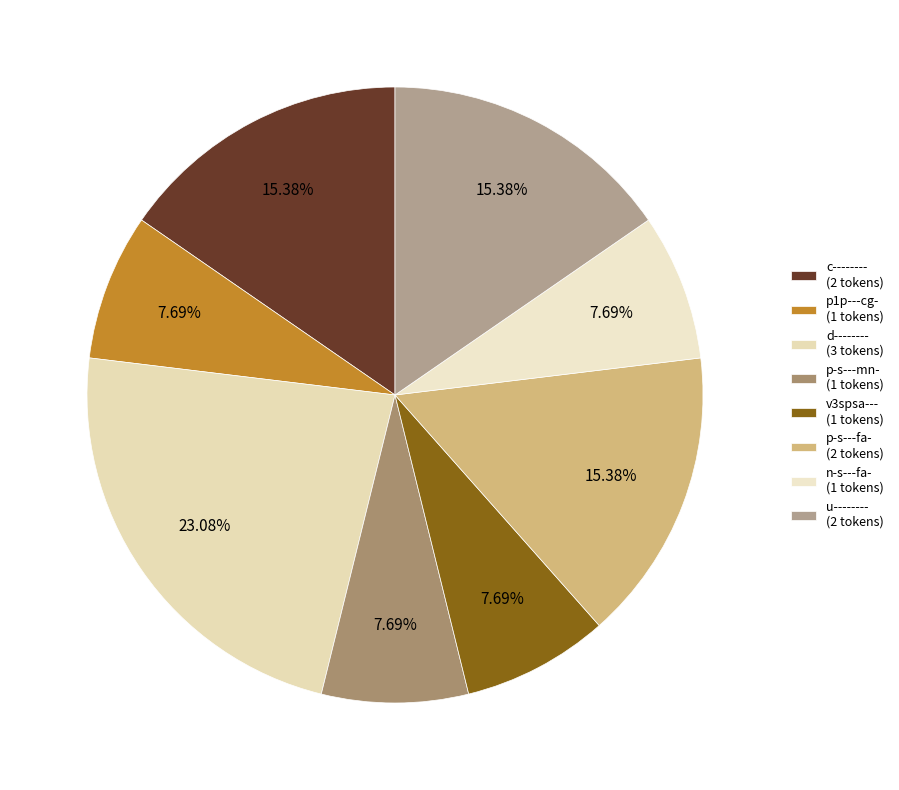

Is the sum of p1p---cg- and p-s---mn- greater than half?

No